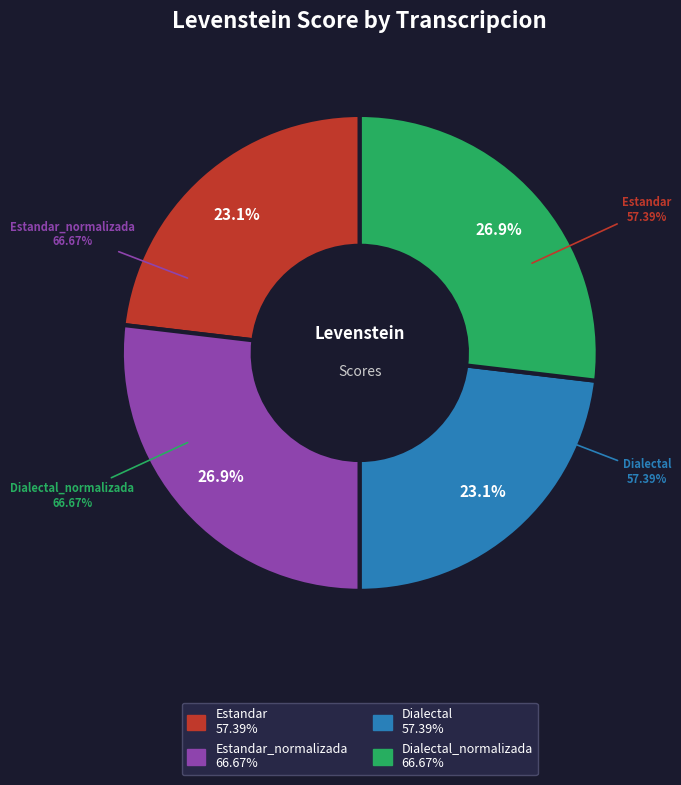

How much of the chart is everything except Dialectal?

76.9%